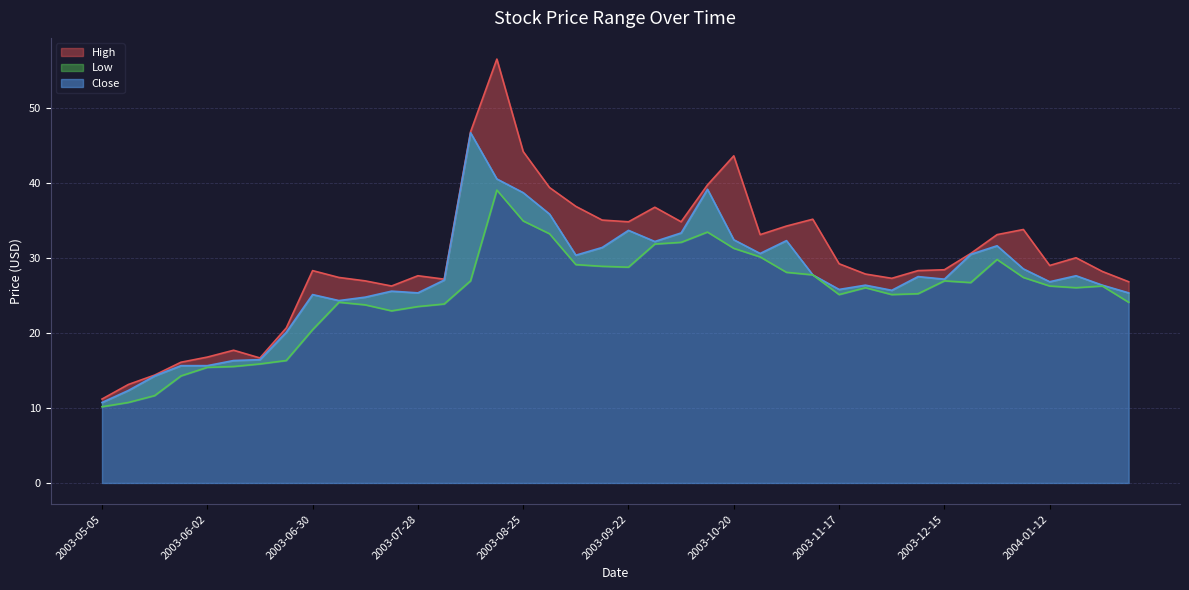

Rank the series by their maximum value, from lowest to highest.

Low, Close, High